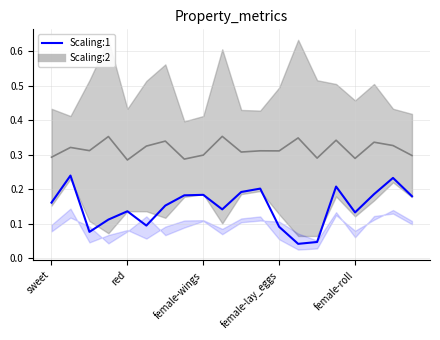

Is this an area chart (filled region under the line)?

No